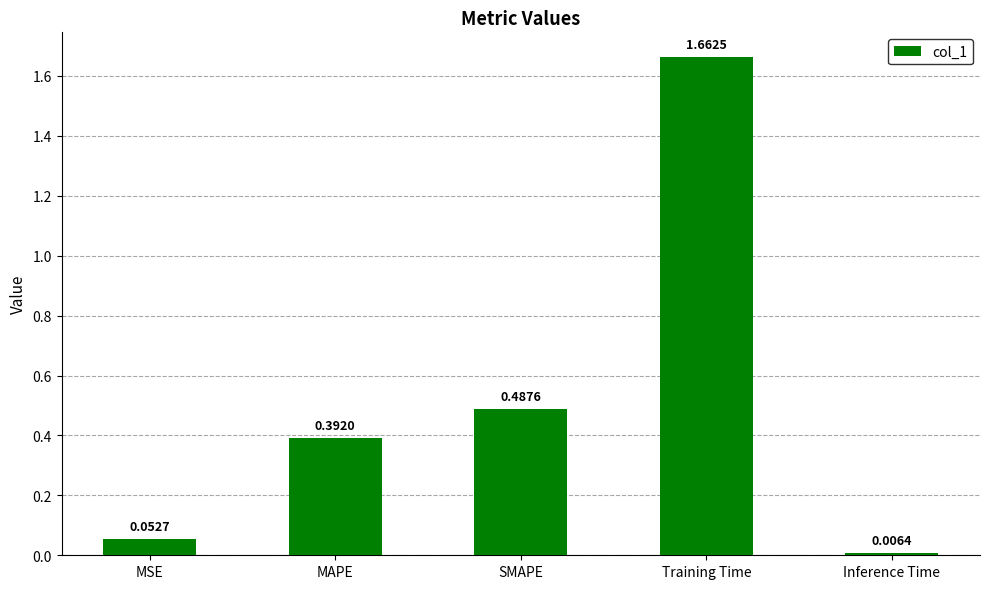

What position from the right is Training Time?

2